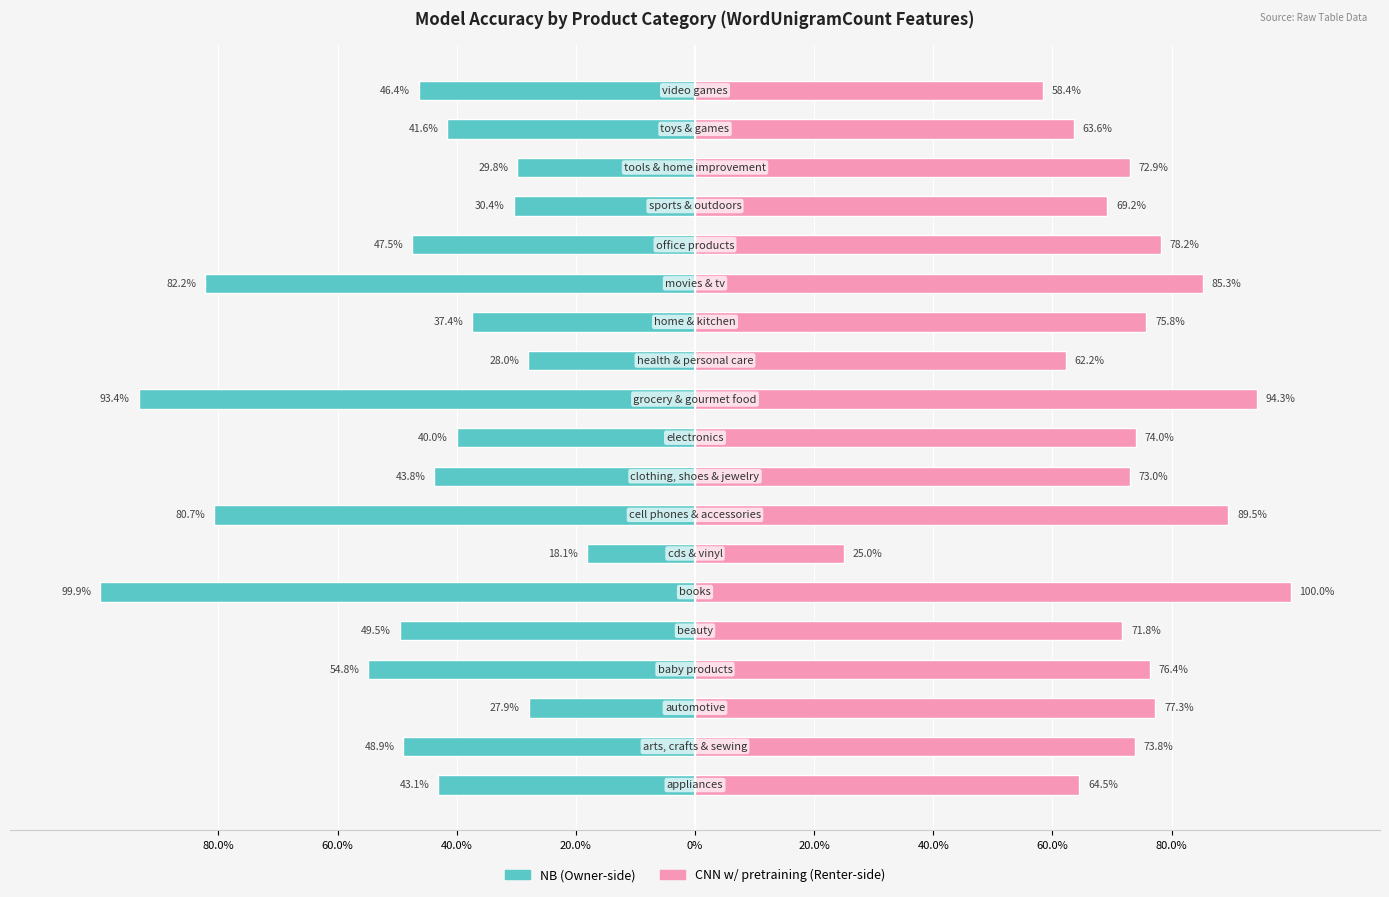

What are all the series names shown in the legend?

NB, CNN w/ pretraining